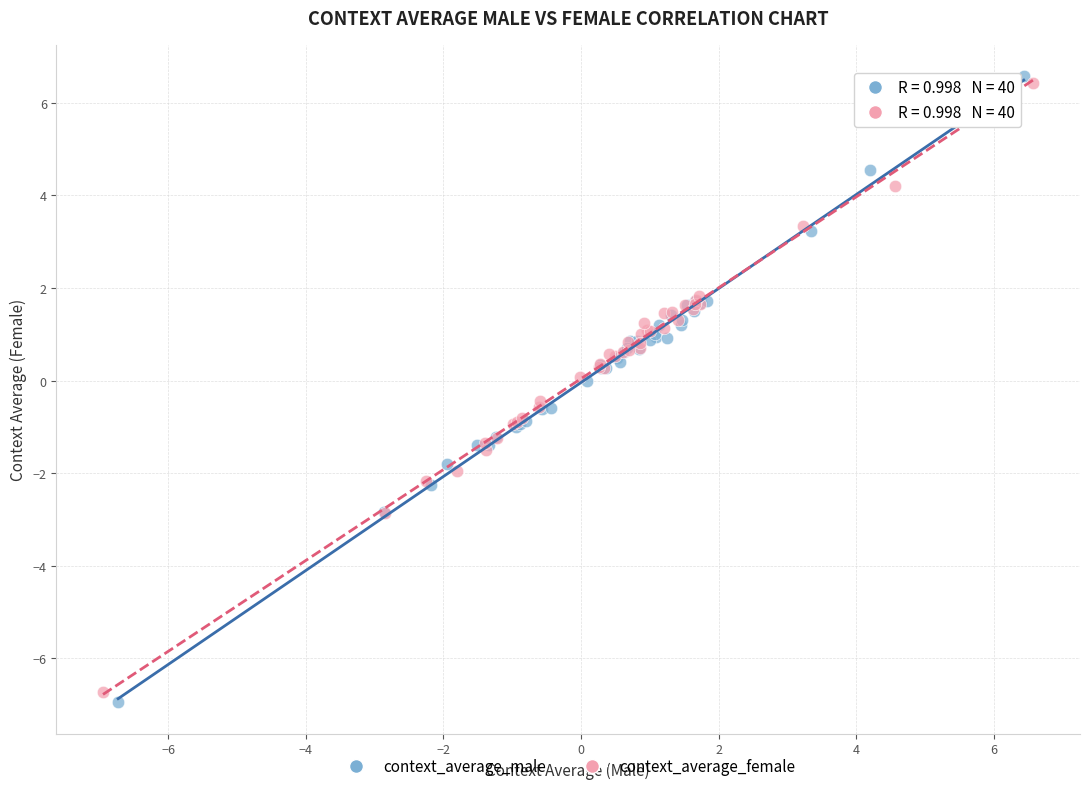

Which series has the widest spread of Y values?

context_average_male